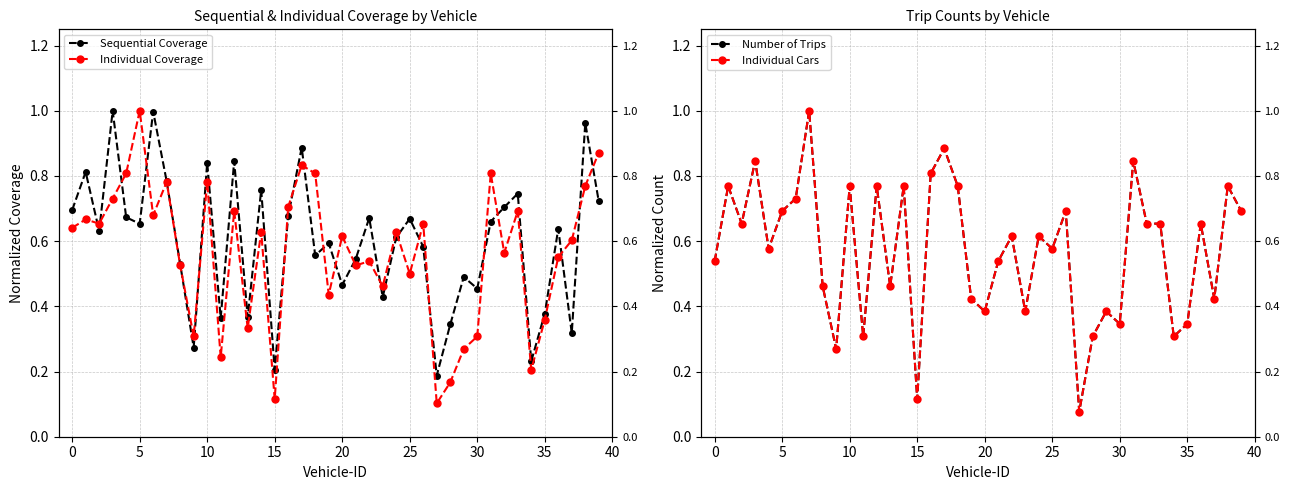

What is the total value across all series at 13?

1.6